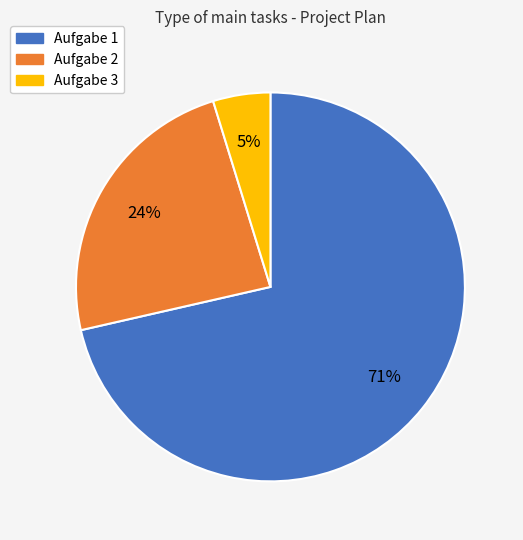

How many segments does this pie chart have?

3